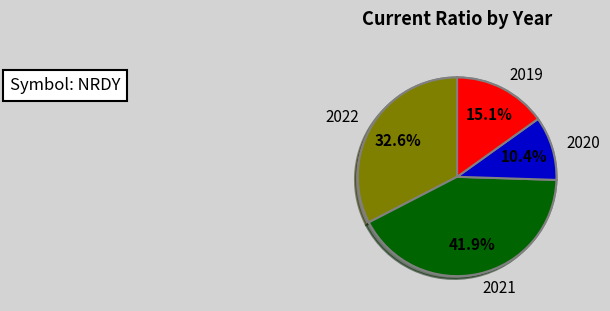

How many segments does this pie chart have?

5